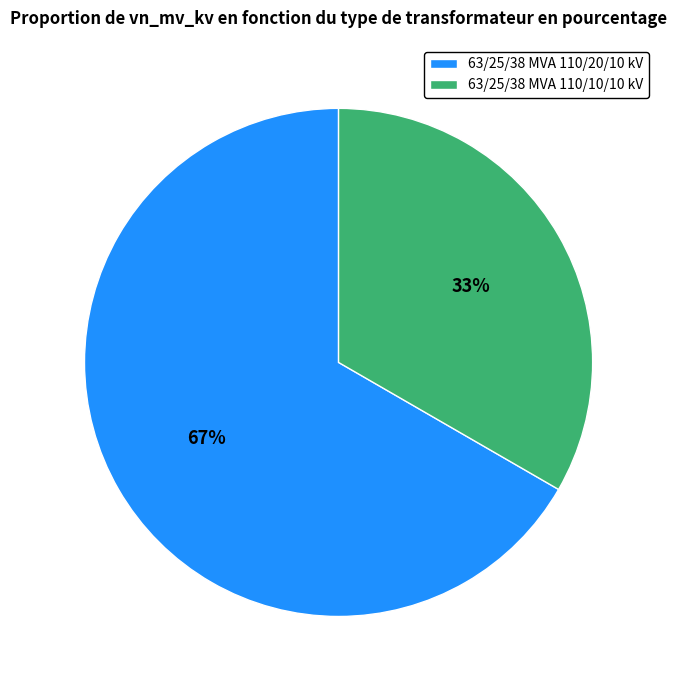

Does 63/25/38 MVA 110/10/10 kV represent more than half of the total?

No